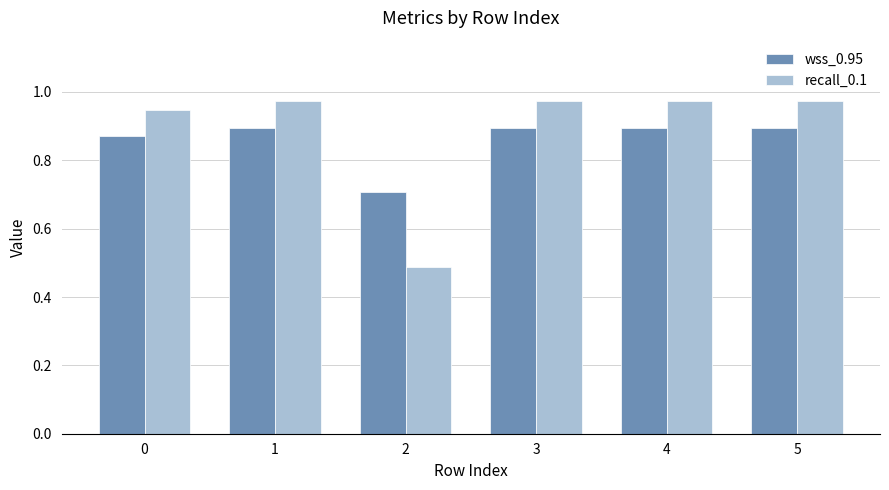

Rank the series by their maximum value, from lowest to highest.

wss_0.95, recall_0.1